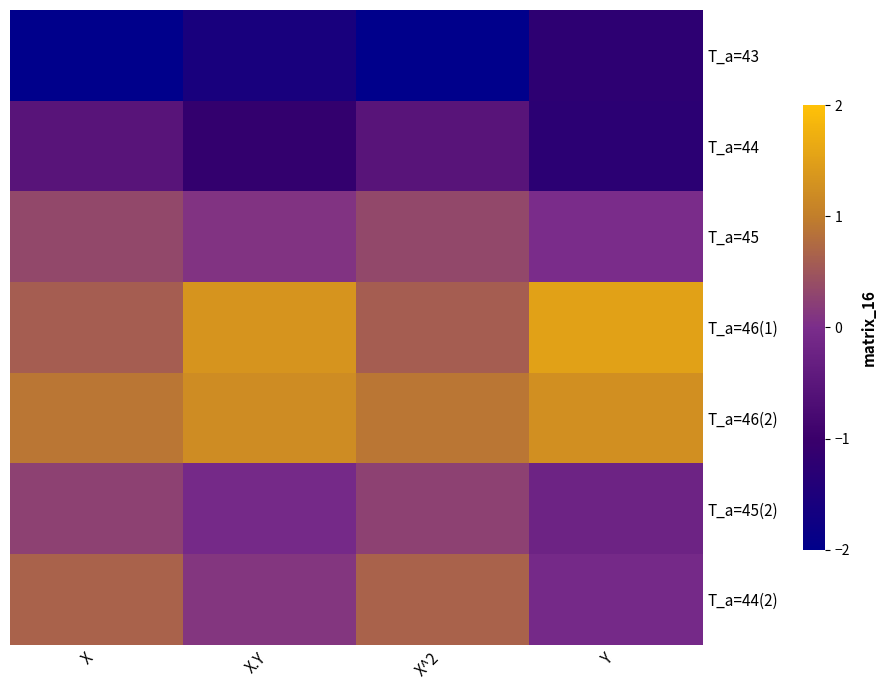

Between X and X^2, which is larger?

X^2